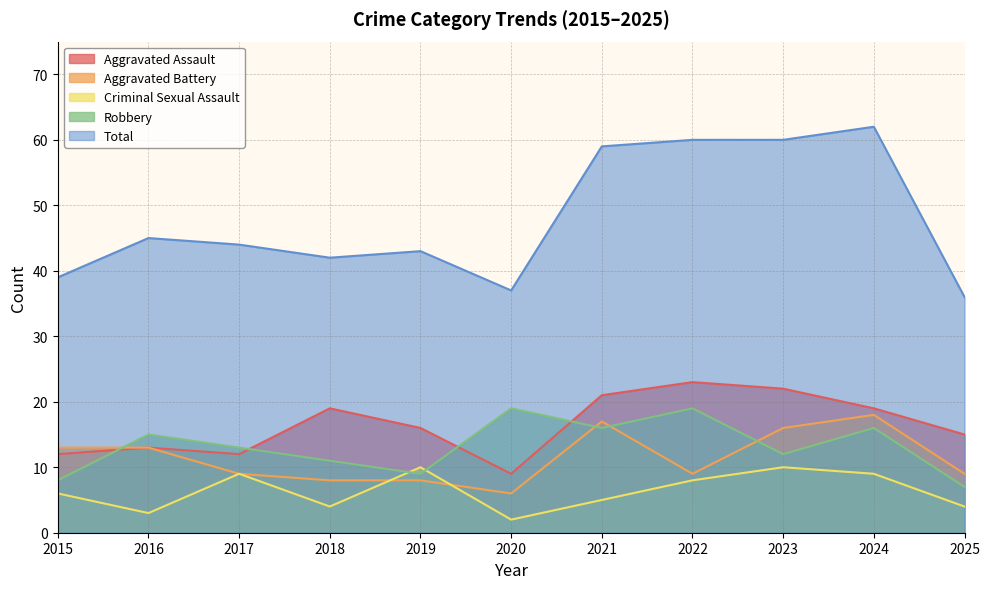

The value of Aggravated Battery at 2017 is 13. True or false?

False